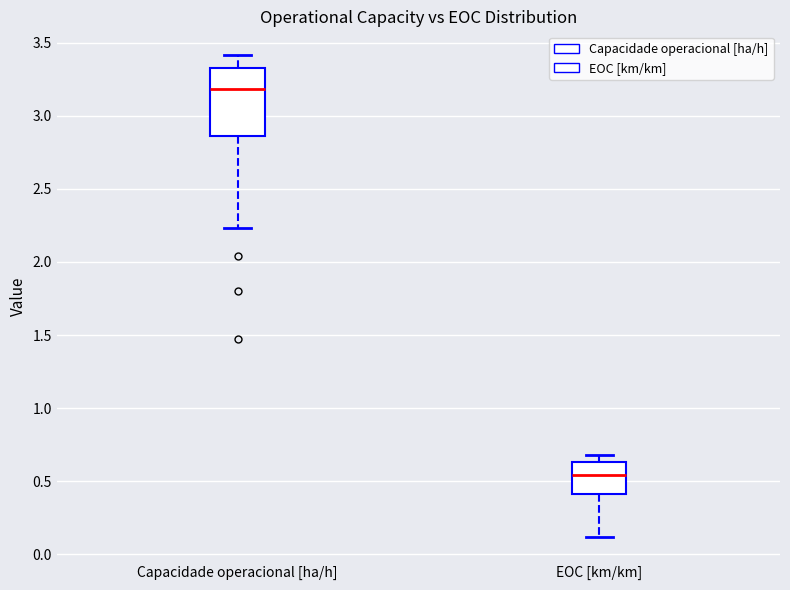

Which box has the highest median line?

Capacidade operacional [ha/h]